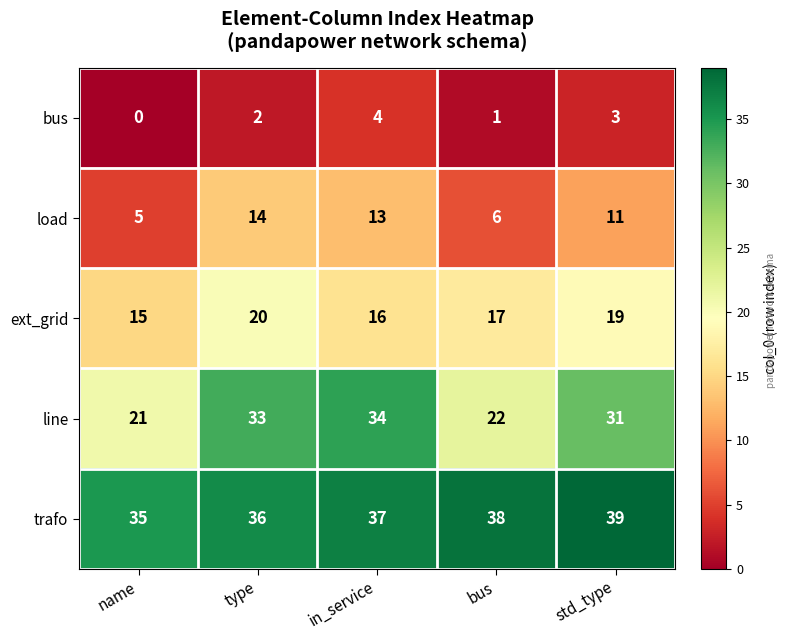

What is the difference between the maximum and minimum values in the line series?

13